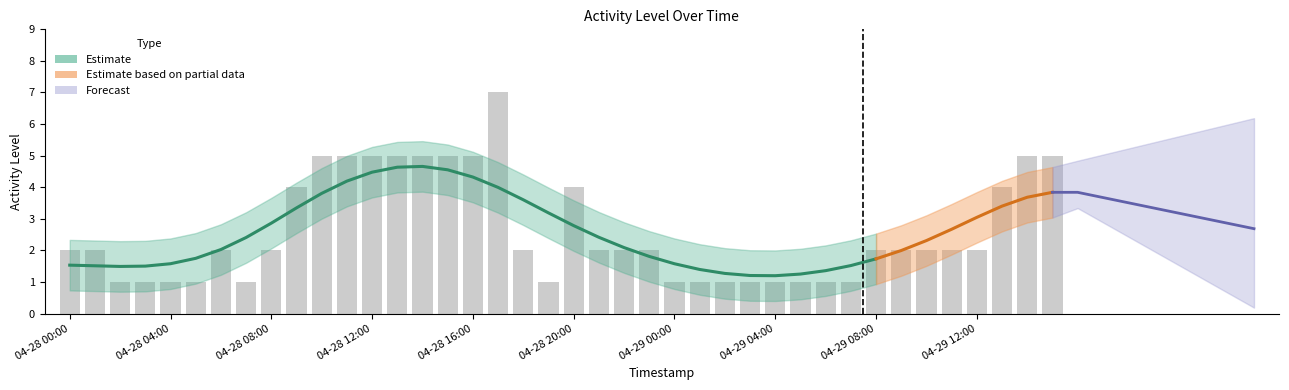

Between 2025-04-28 16:00 and 2025-04-28 22:00, which is larger?

2025-04-28 16:00